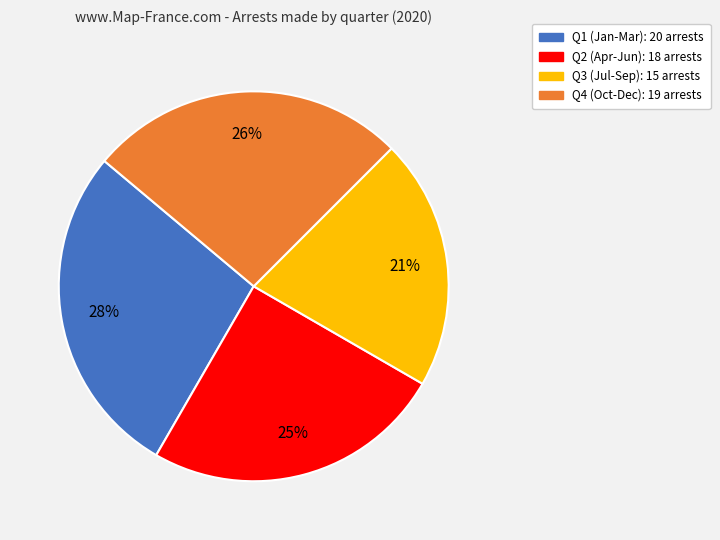

Is there a majority slice in this chart?

No